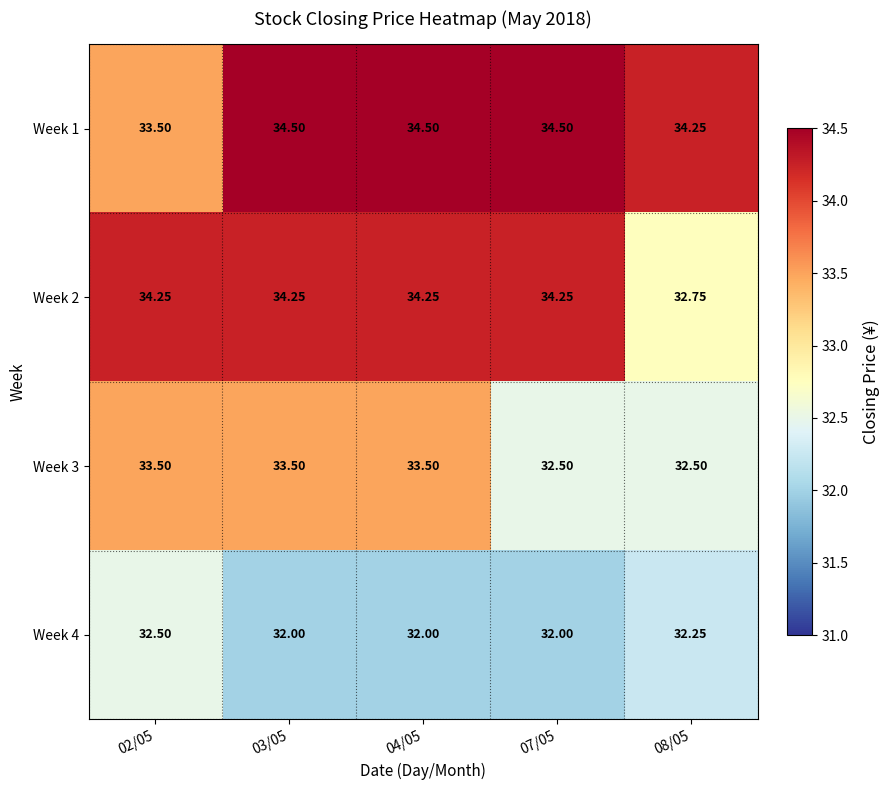

Is the value of Week 1 at 04/05 greater than the value of Week 3 at 02/05?

Yes